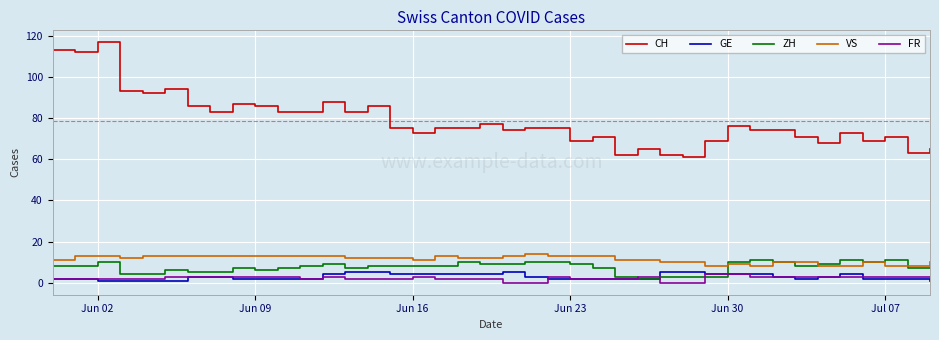

What is the highest value of the VS series?

14